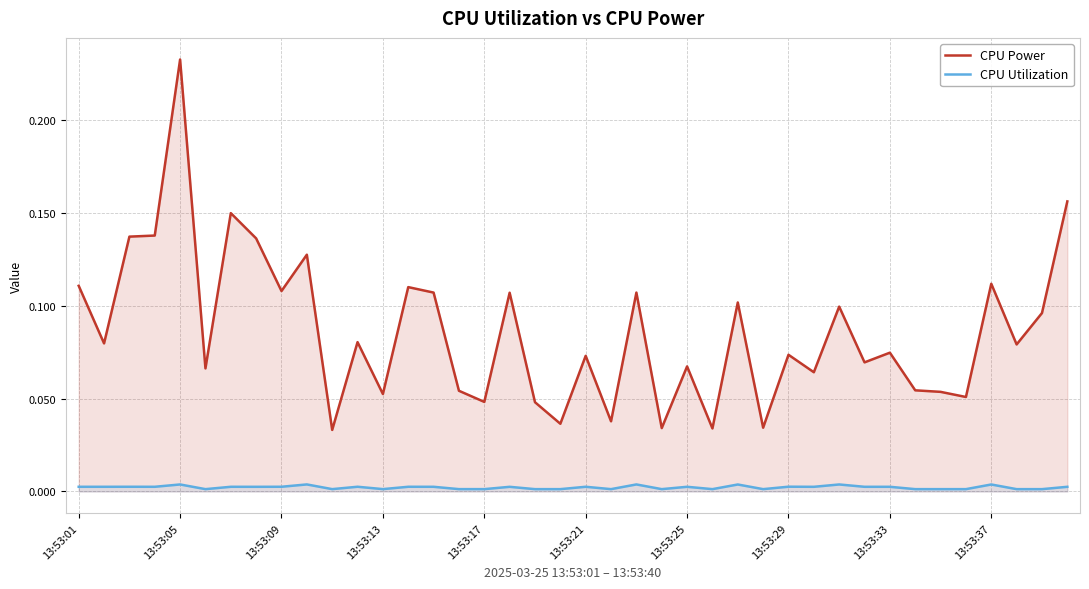

What is the difference between the maximum and minimum values in the CPU Power series?

0.2